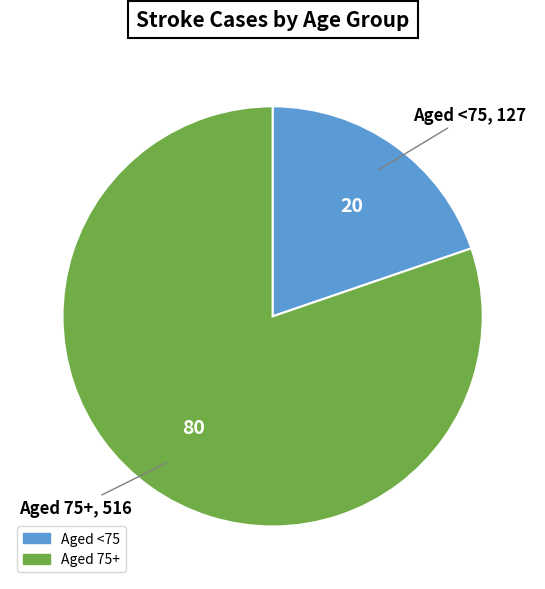

Is it true that Aged 75+ is 80% of the pie?

True